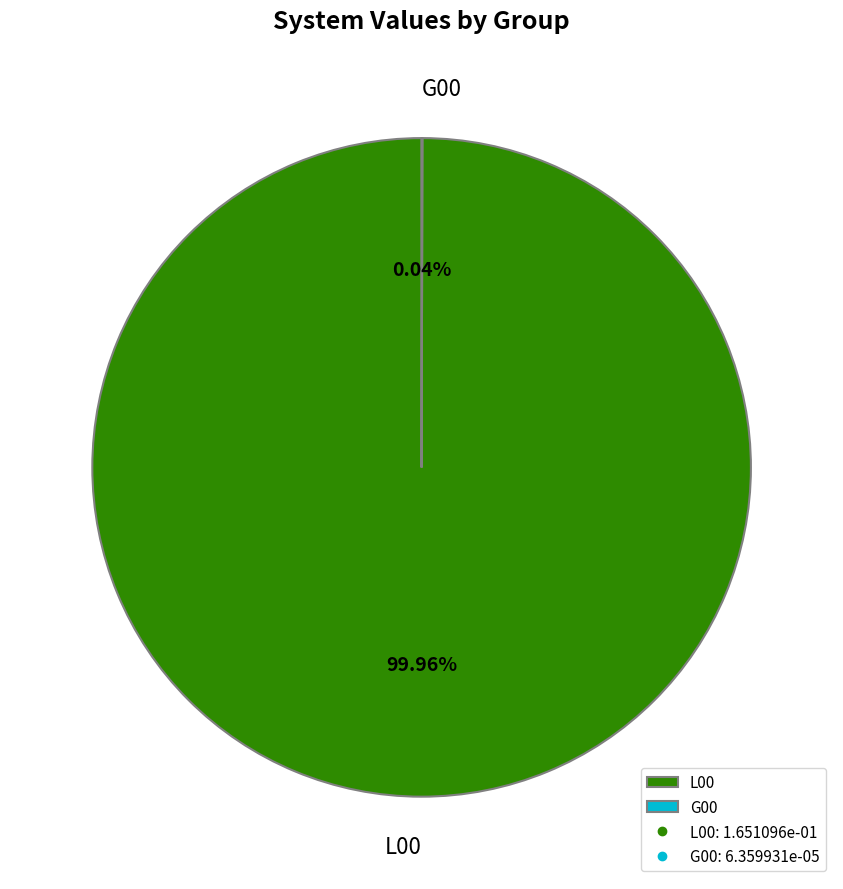

Which category accounts for the majority?

L00